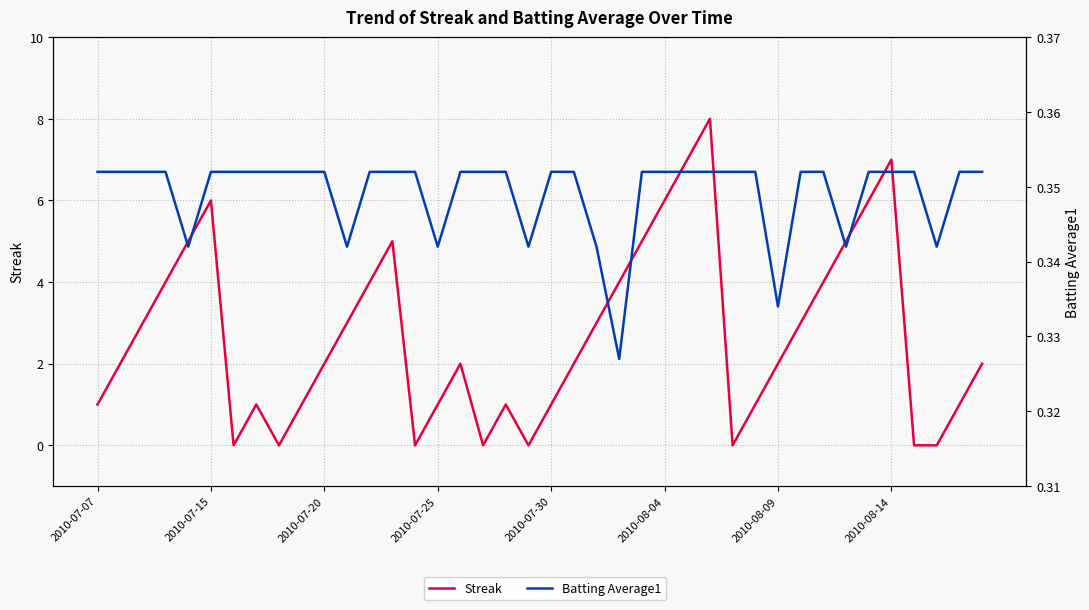

Rank the series by their maximum value, from highest to lowest.

Streak, Batting Average1